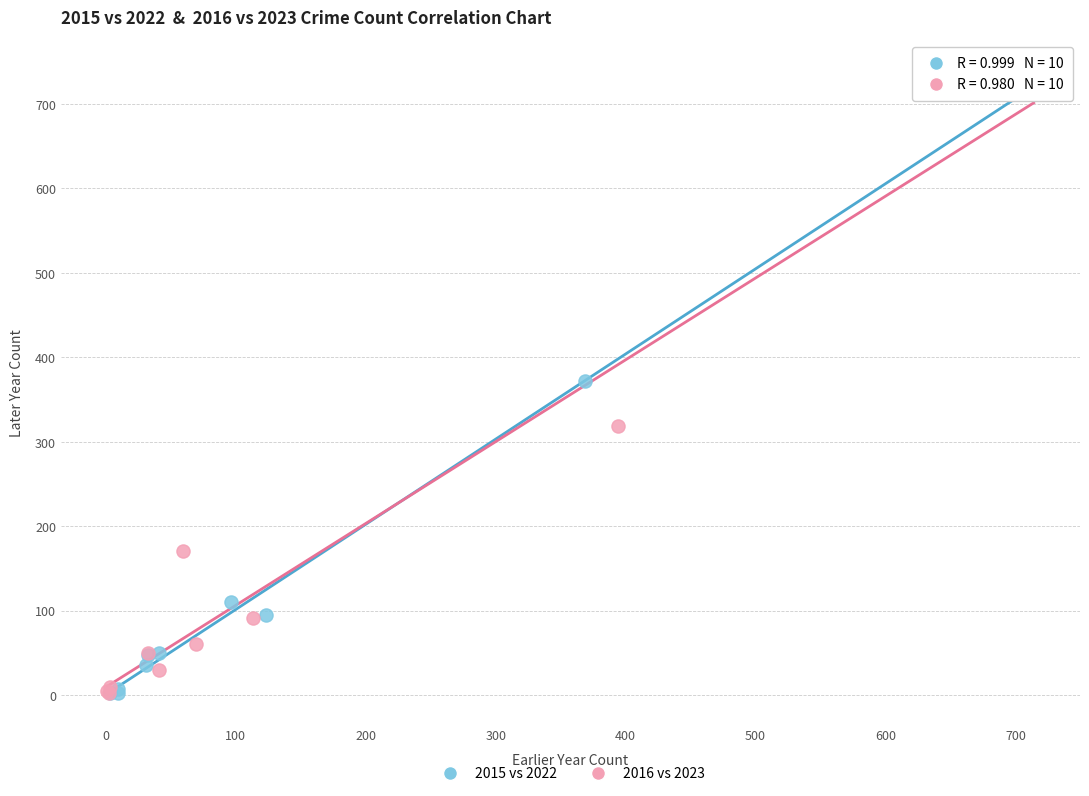

Which series contains the highest Y value?

2016 vs 2023